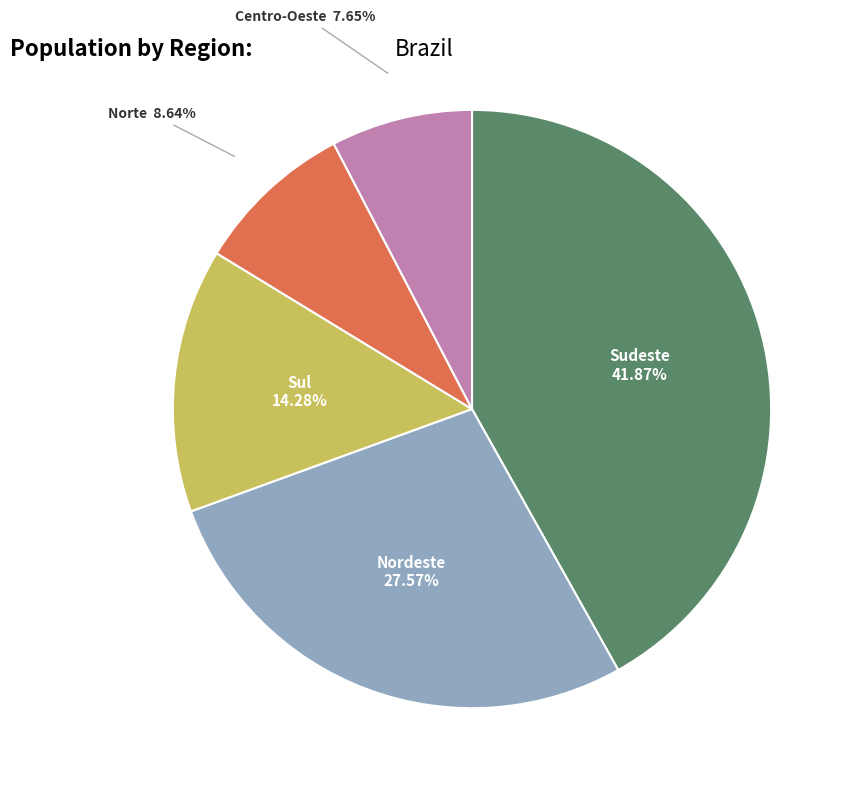

Is there any slice that represents more than half of the pie?

No